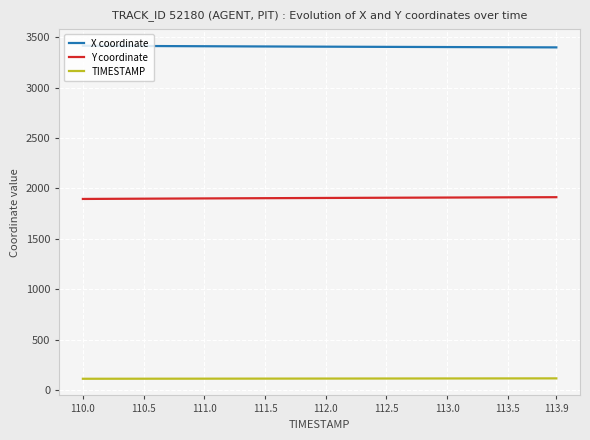

How many values in the X coordinate series exceed 3408?

22